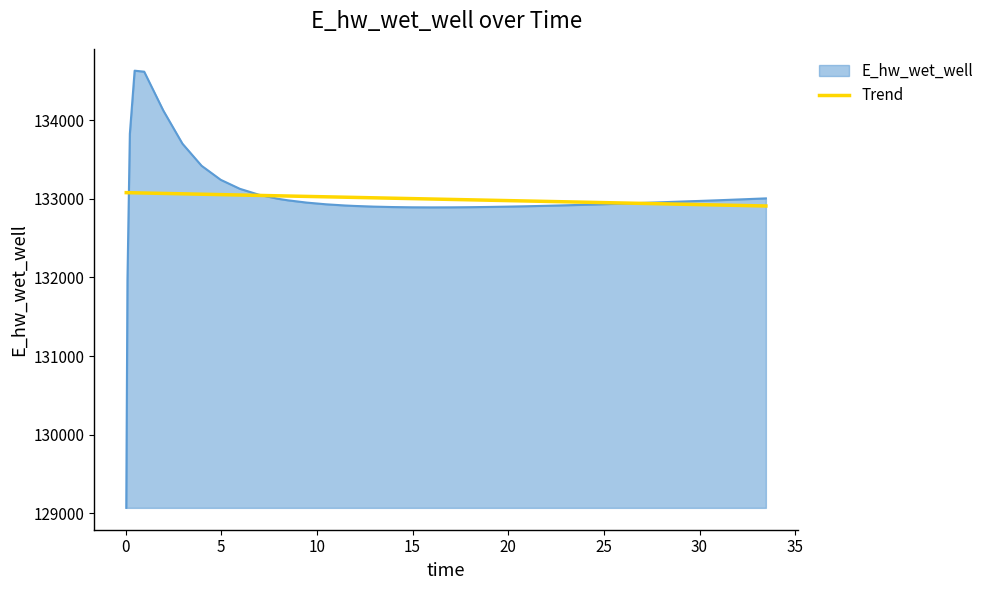

List the series in order of their peak value, lowest first.

Trend, E_hw_wet_well